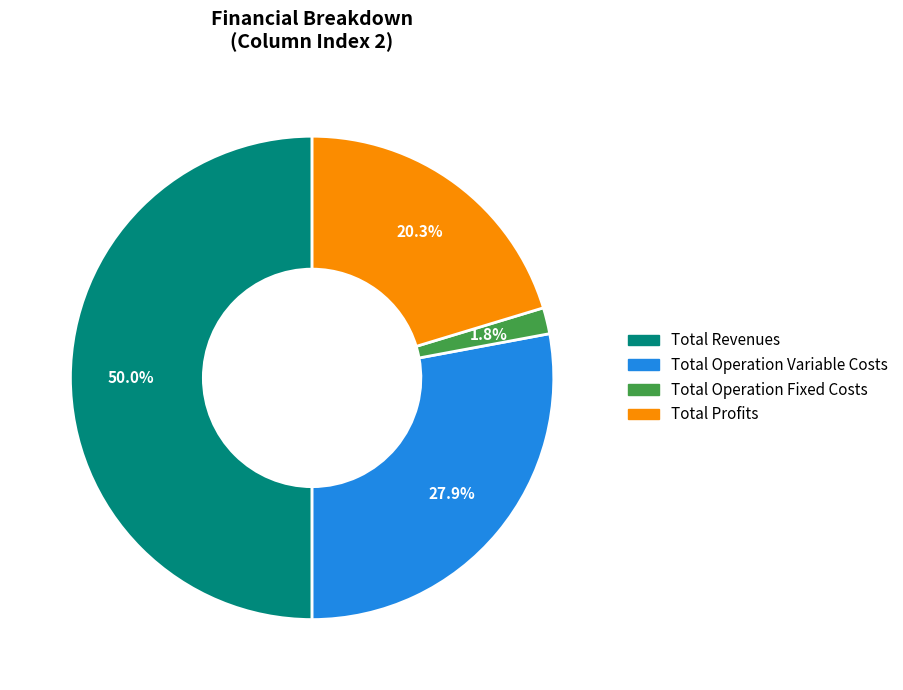

What is the smallest slice in the pie chart?

Total Operation Fixed Costs